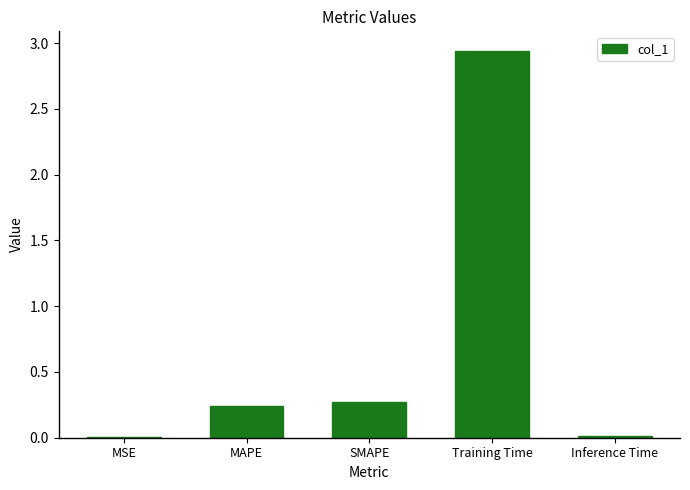

Which has a higher value, MSE or Training Time?

Training Time